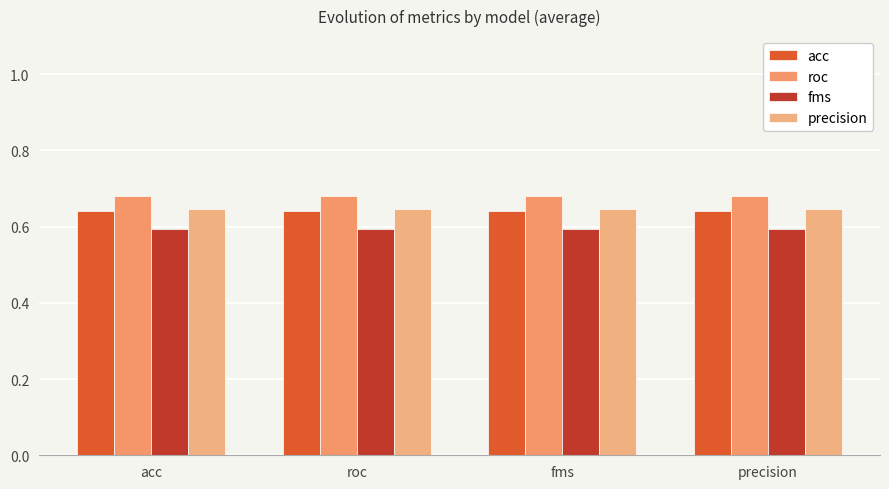

True or false: acc has a value of 0.8 at acc.

False